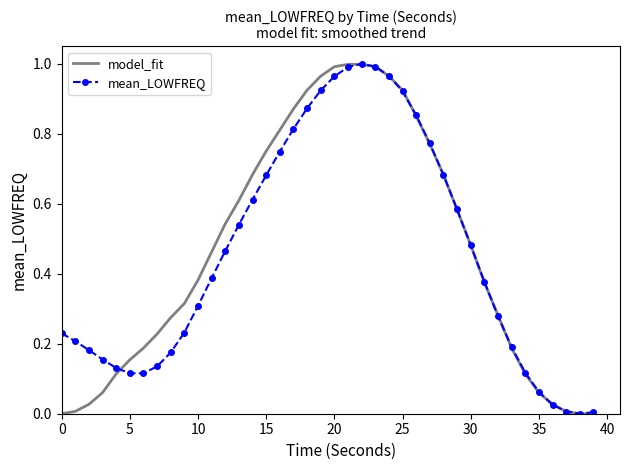

Reading left to right, what are all the values shown in this chart?

model_fit: 0.0	0.0	0.0	0.1	0.1	0.2	0.2	0.2	0.3	0.3	0.4	0.5	0.5	0.6	0.7	0.8	0.8	0.9	0.9	1.0	1.0	1.0	1.0	1.0	1.0	0.9	0.9	0.8	0.7	0.6	0.5	0.4	0.3	0.2	0.1	0.1	0.0	0.0	0.0	0.0
mean_LOWFREQ: 0.2	0.2	0.2	0.2	0.1	0.1	0.1	0.1	0.2	0.2	0.3	0.4	0.5	0.5	0.6	0.7	0.7	0.8	0.9	0.9	1.0	1.0	1.0	1.0	1.0	0.9	0.9	0.8	0.7	0.6	0.5	0.4	0.3	0.2	0.1	0.1	0.0	0.0	0.0	0.0